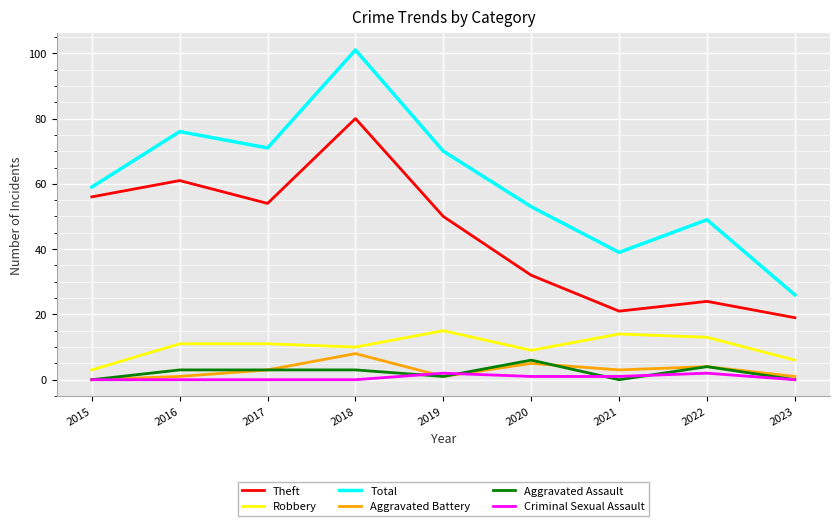

The value of Robbery at 2019 is 15. True or false?

True